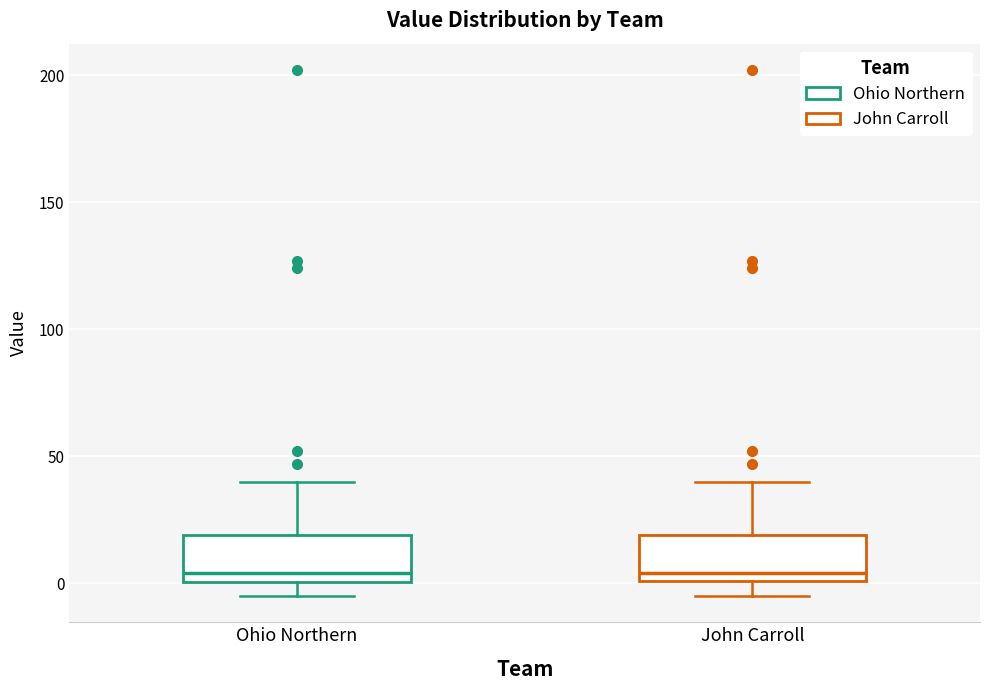

Reading left to right, read every box against the y-axis: the position of its median line, the range the box covers, and the ends of its whiskers. The values are not printed on the chart, so give them approximately, as read against the axis.

Ohio Northern: median 5, box 0 to 20, whiskers -5 to 40
John Carroll: median 5, box 0 to 20, whiskers -5 to 40